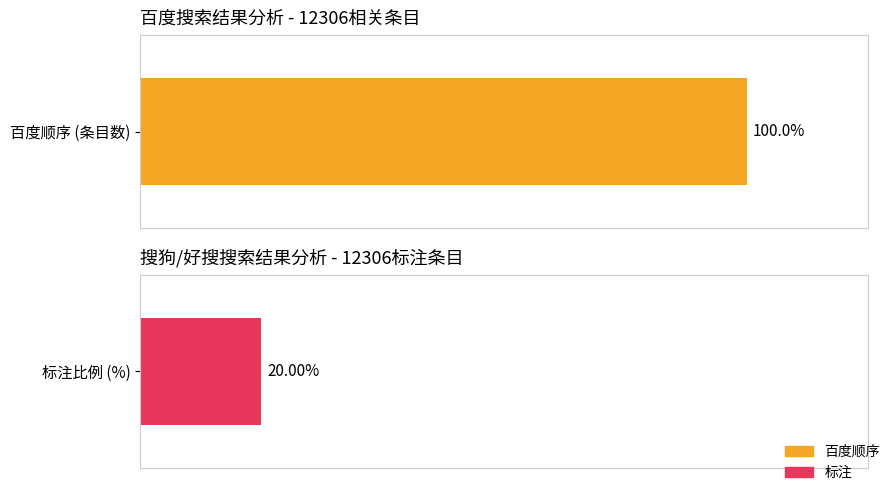

True or false: 百度顺序 has a value of 13 at 求助外力，今年12306终于想通了.

False